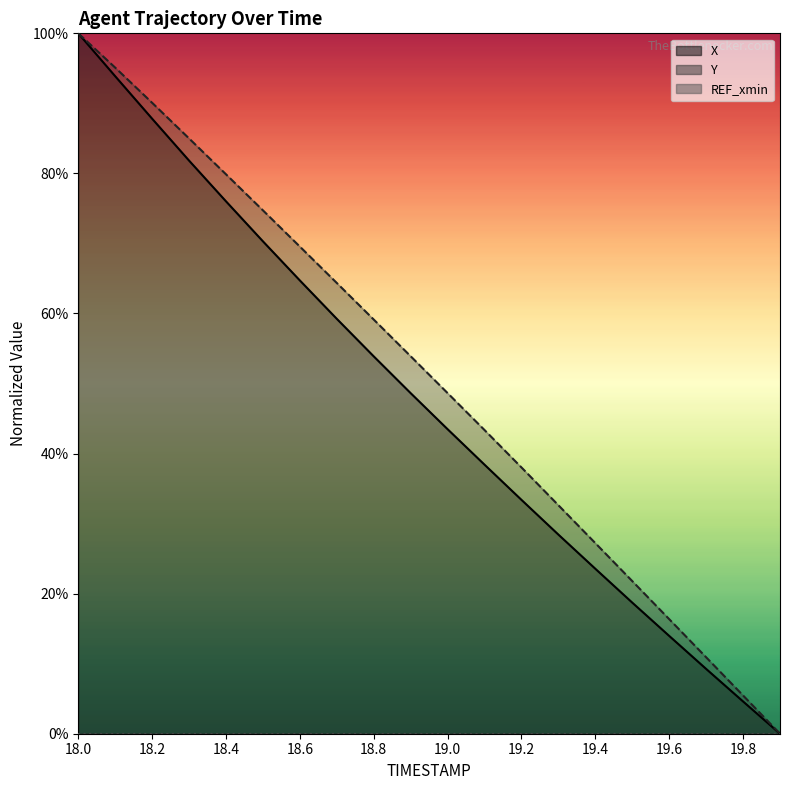

What is the label of the 18th point from the right?

18.2